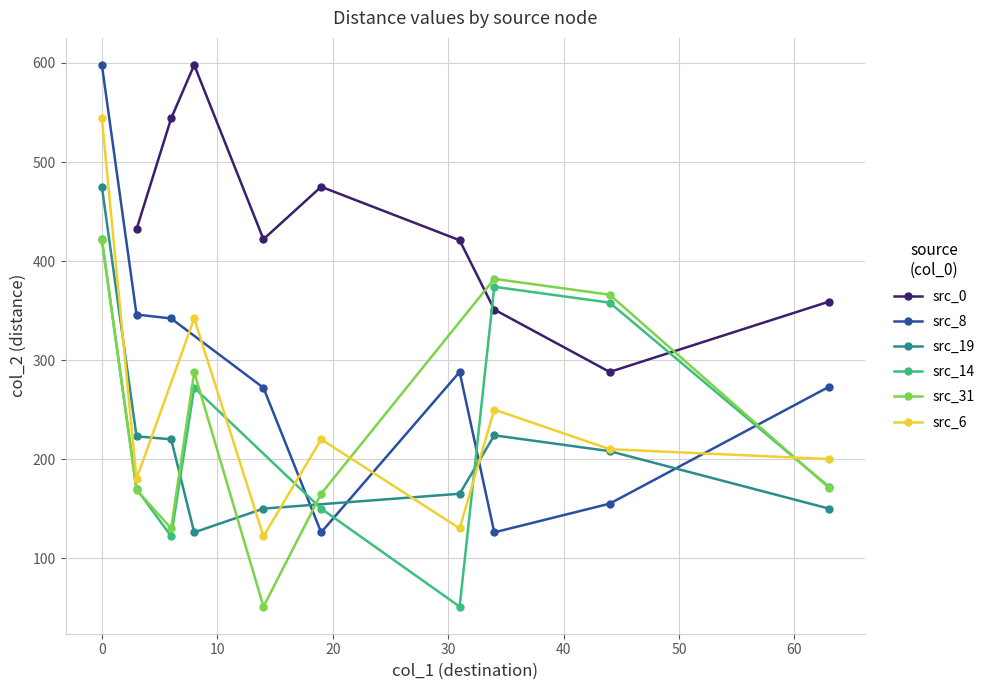

What is the highest value of the src_31 series?

421